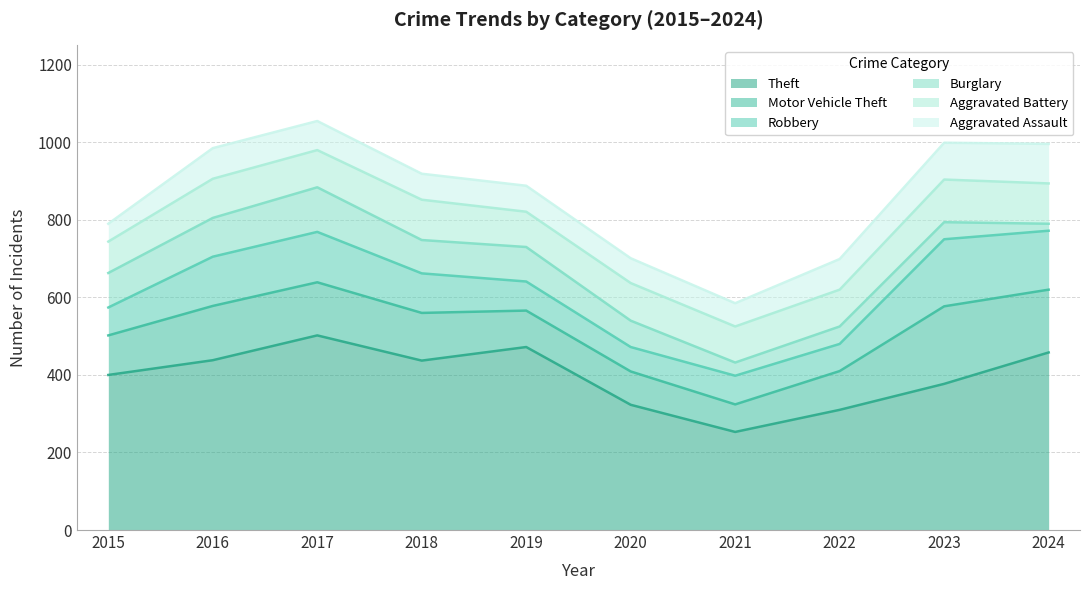

Does the chart have visible grid lines?

Yes